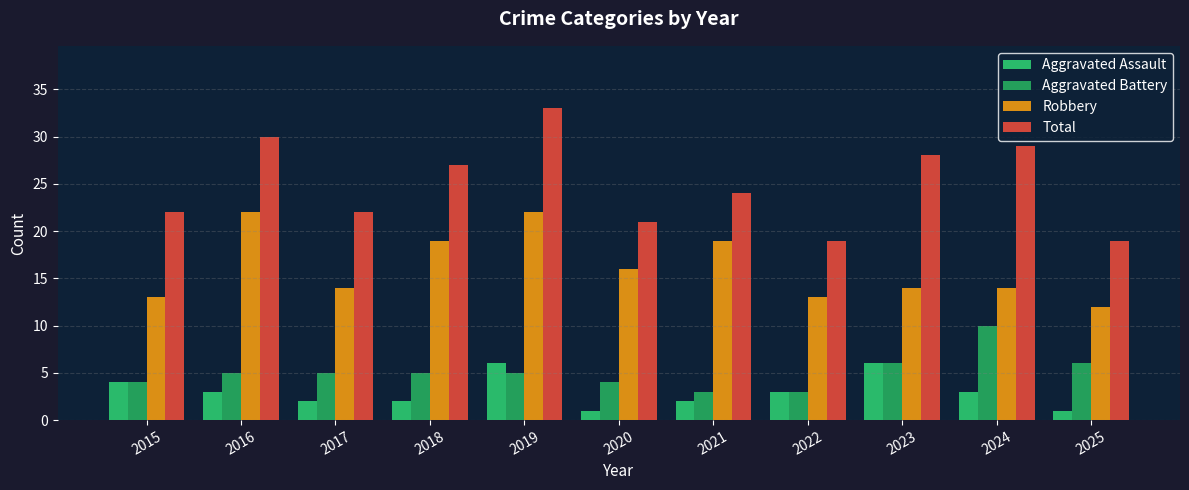

Reading left to right, what are all the values shown in this chart?

Aggravated Assault: 4	3	2	2	6	1	2	3	6	3	1
Aggravated Battery: 4	5	5	5	5	4	3	3	6	10	6
Robbery: 13	22	14	19	22	16	19	13	14	14	12
Total: 22	30	22	27	33	21	24	19	28	29	19